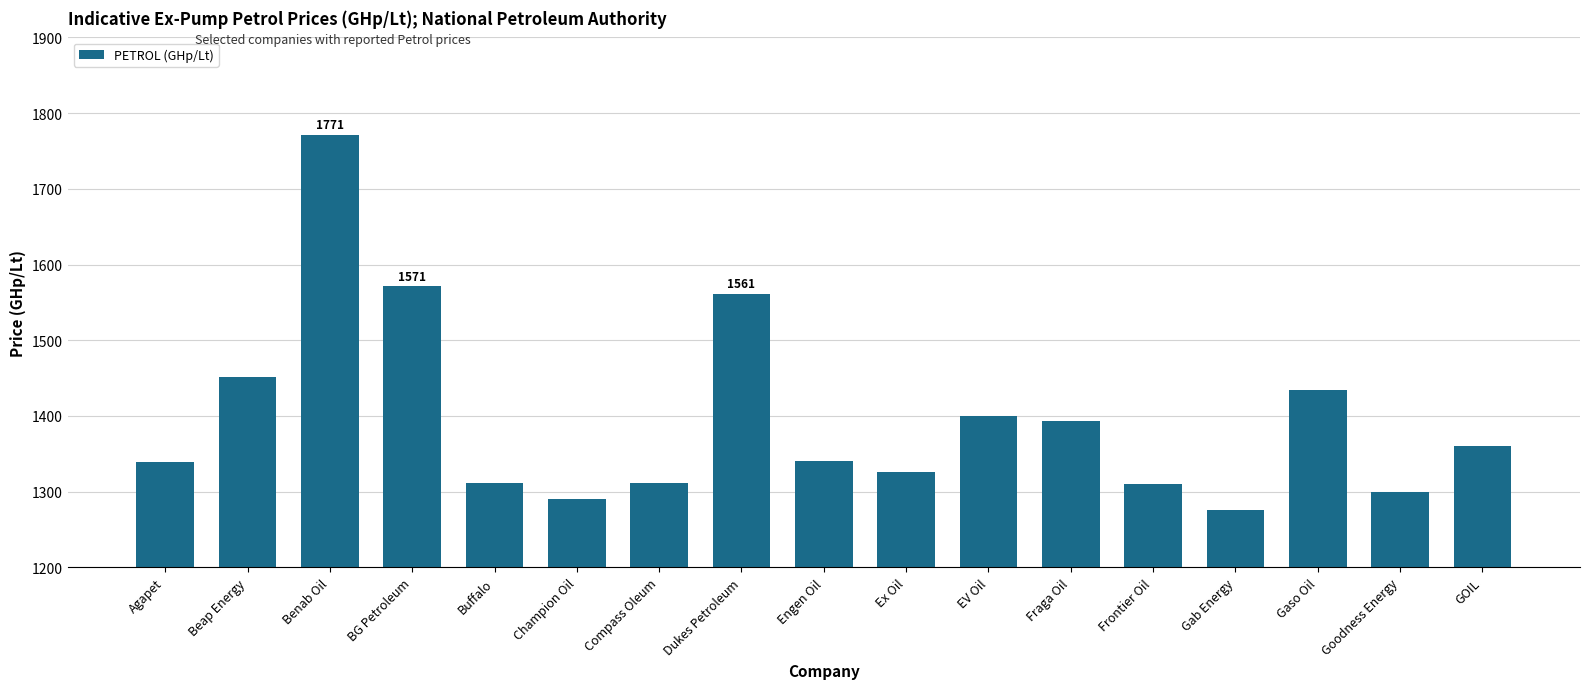

How many data points does each series have?

17